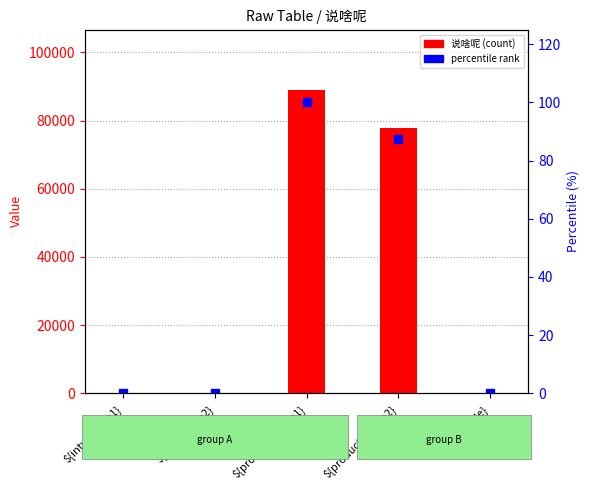

What is the total value across all series at ${intvariable2}?

90.1